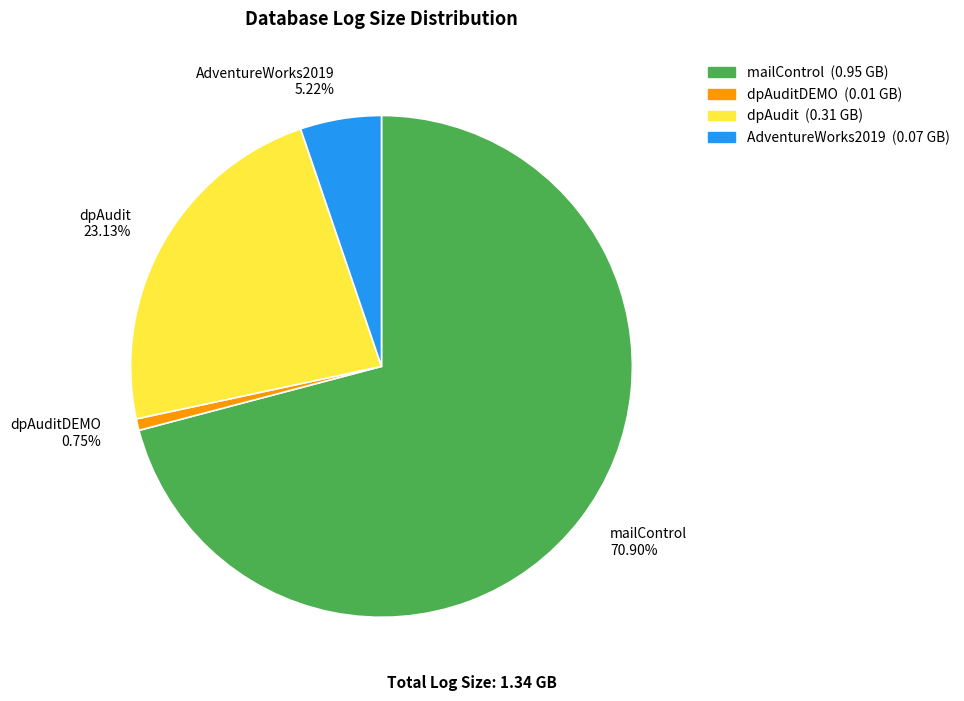

Combined, what portion of the pie is dpAuditDEMO and dpAudit?

23.9%